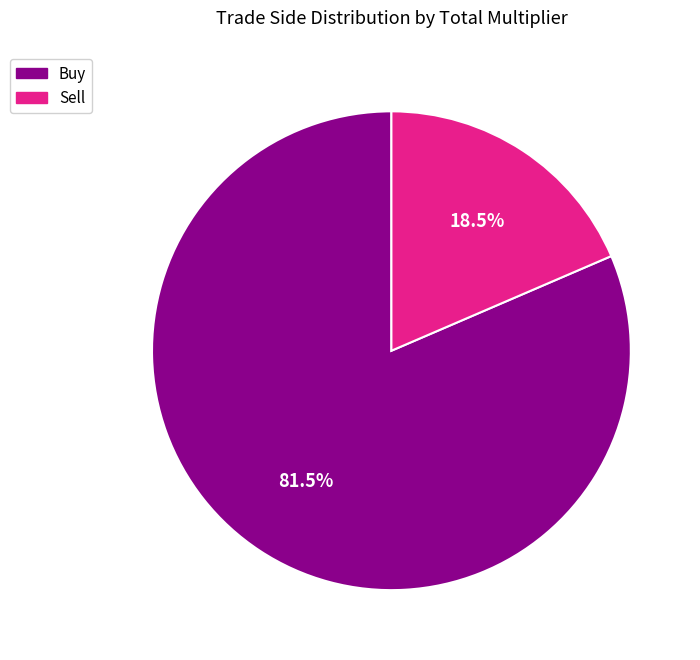

Rank the categories by value from lowest to highest.

Sell, Buy